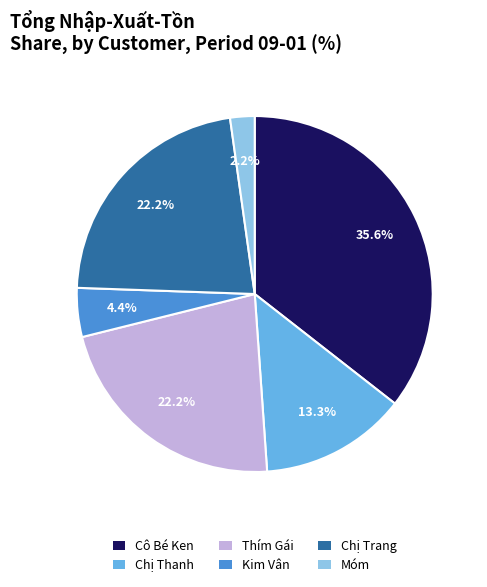

Combined, do Móm and Cô Bé Ken account for over 50%?

No